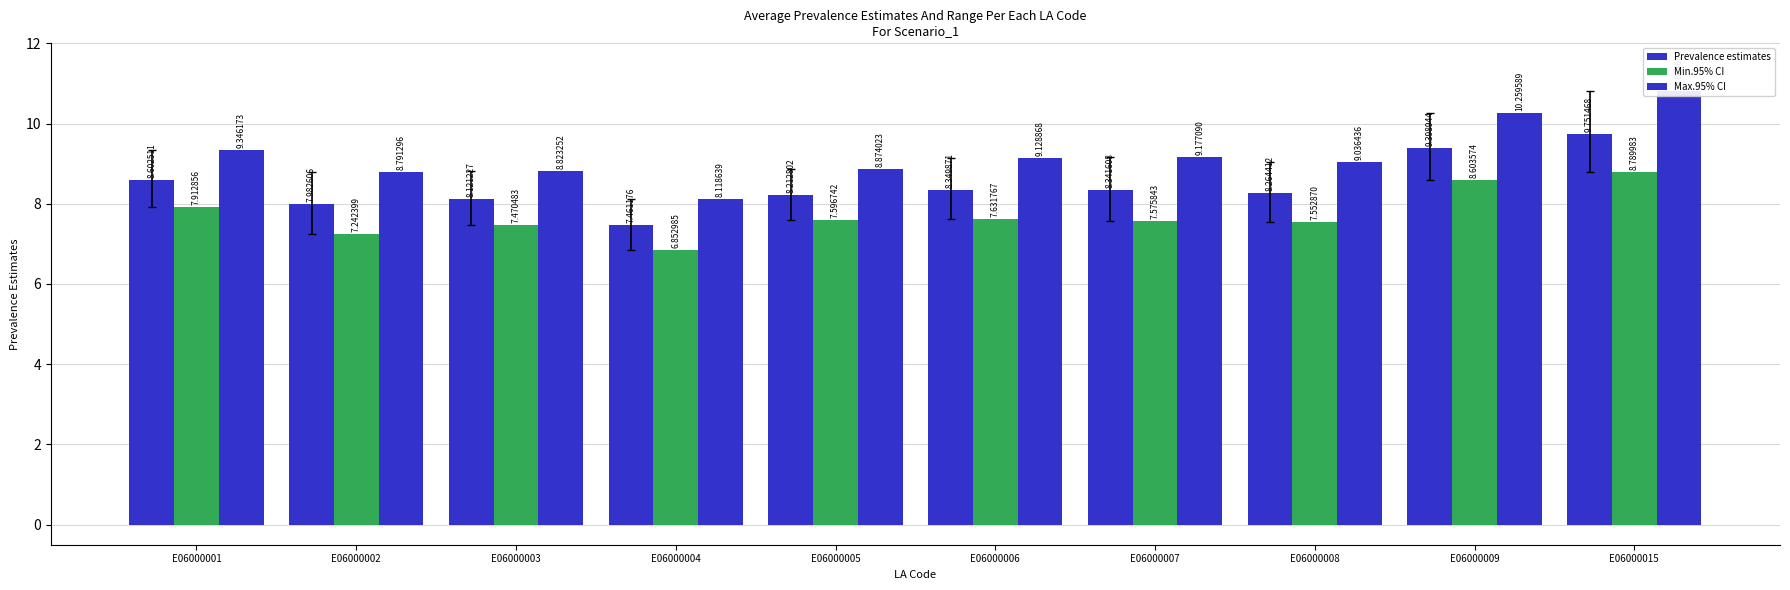

Reading right to left, list all the values displayed in this chart.

Prevalence estimates: E06000015=9.8	E06000009=9.4	E06000008=8.3	E06000007=8.3	E06000006=8.3	E06000005=8.2	E06000004=7.5	E06000003=8.1	E06000002=8.0	E06000001=8.6
Min.95% CI: E06000015=8.8	E06000009=8.6	E06000008=7.6	E06000007=7.6	E06000006=7.6	E06000005=7.6	E06000004=6.9	E06000003=7.5	E06000002=7.2	E06000001=7.9
Max.95% CI: E06000015=10.8	E06000009=10.3	E06000008=9.0	E06000007=9.2	E06000006=9.1	E06000005=8.9	E06000004=8.1	E06000003=8.8	E06000002=8.8	E06000001=9.3